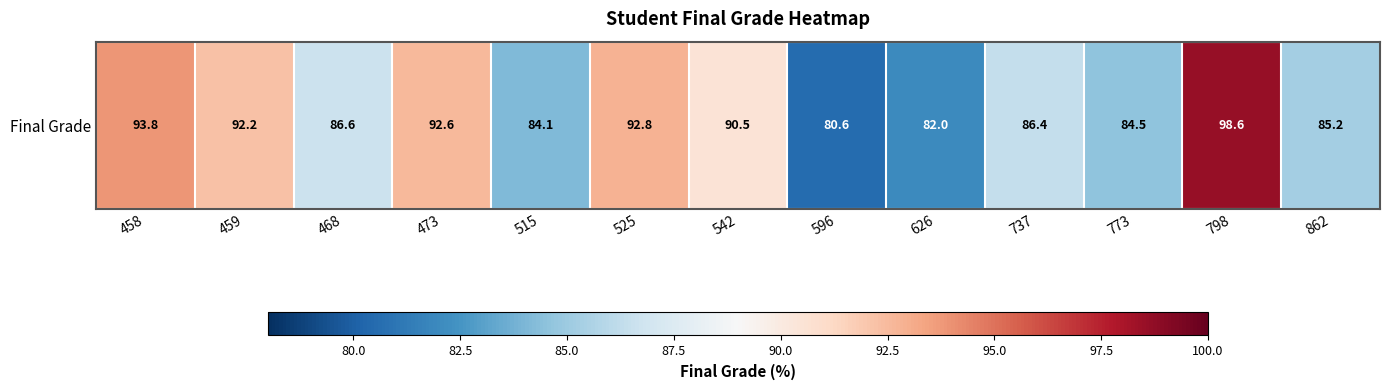

Rank the categories by value from highest to lowest.

798, 458, 525, 473, 459, 542, 468, 737, 862, 773, 515, 626, 596